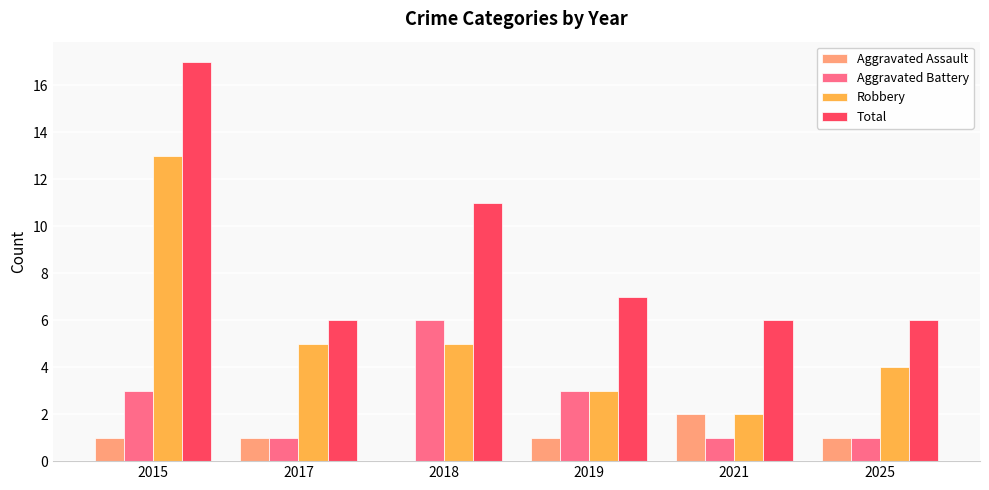

What is the sum of all Robbery values?

32